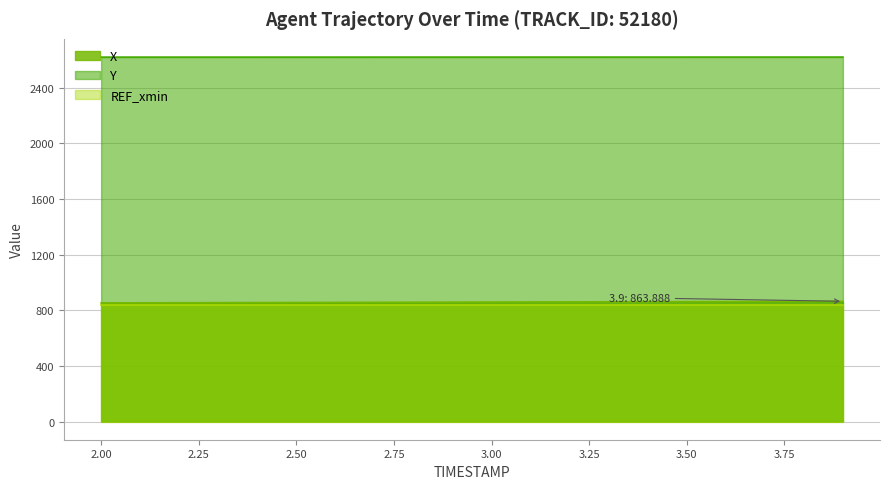

True or false: X and Y intersect in this chart.

False